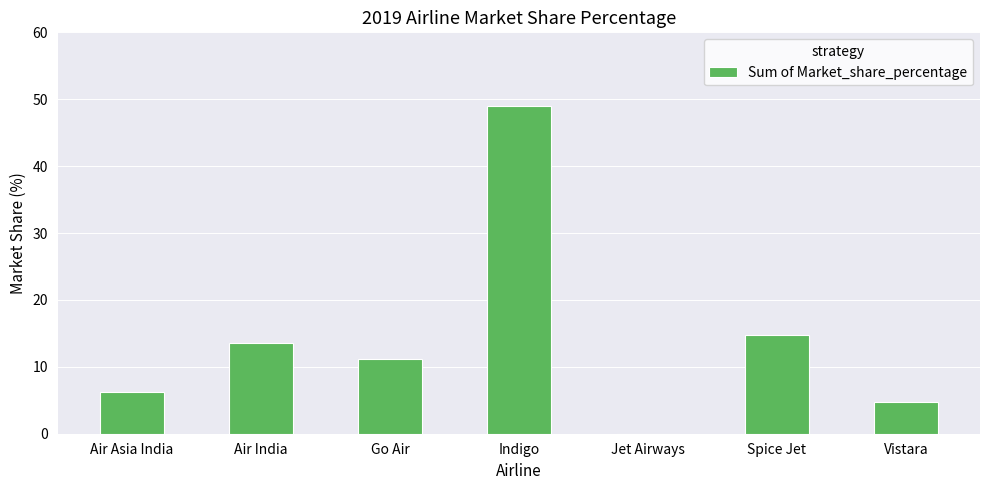

The value at Air India is 8.7. True or false?

False